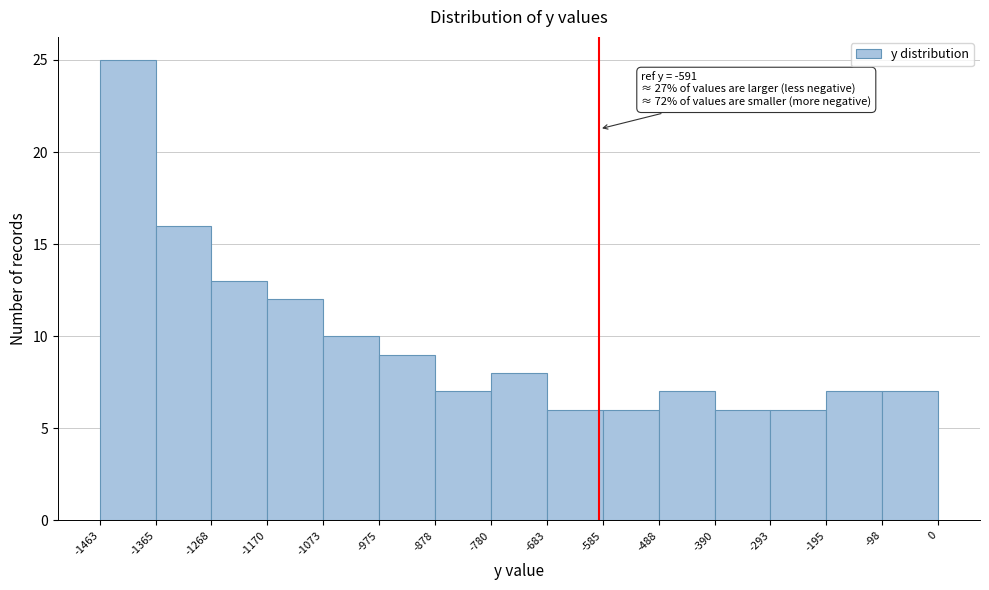

Over which range of the x-axis is the bar tallest?

-1463 to -1365